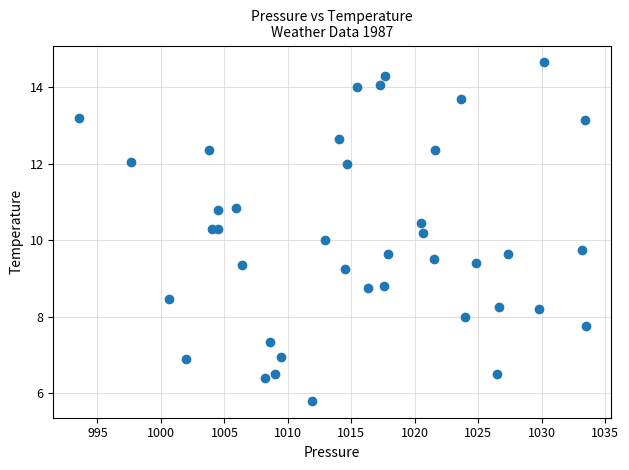

What is the range of X values (max minus min)?

39.9